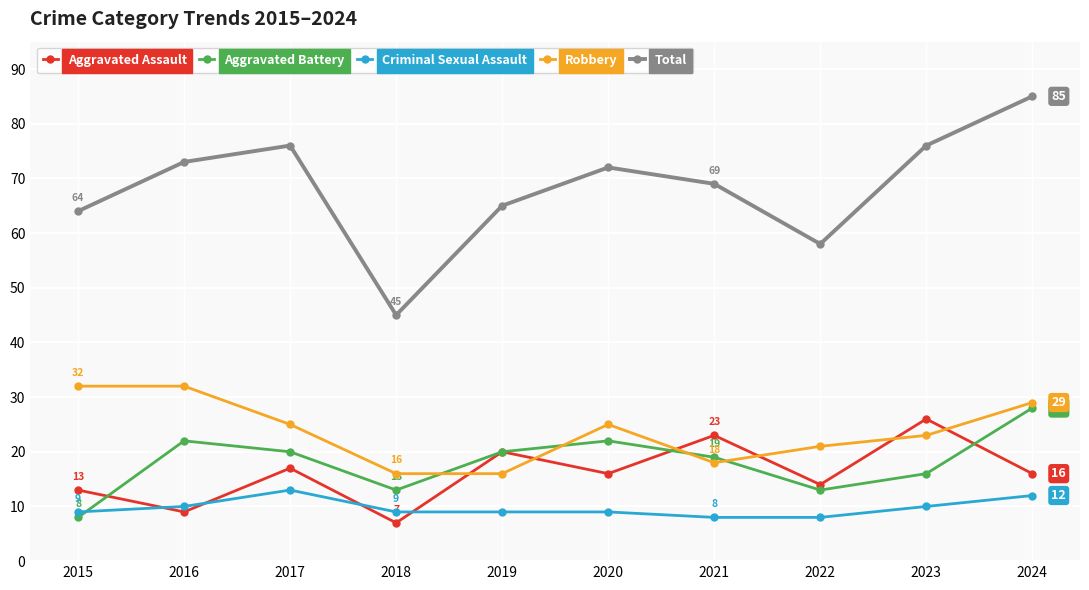

How many lines are shown in the chart?

5